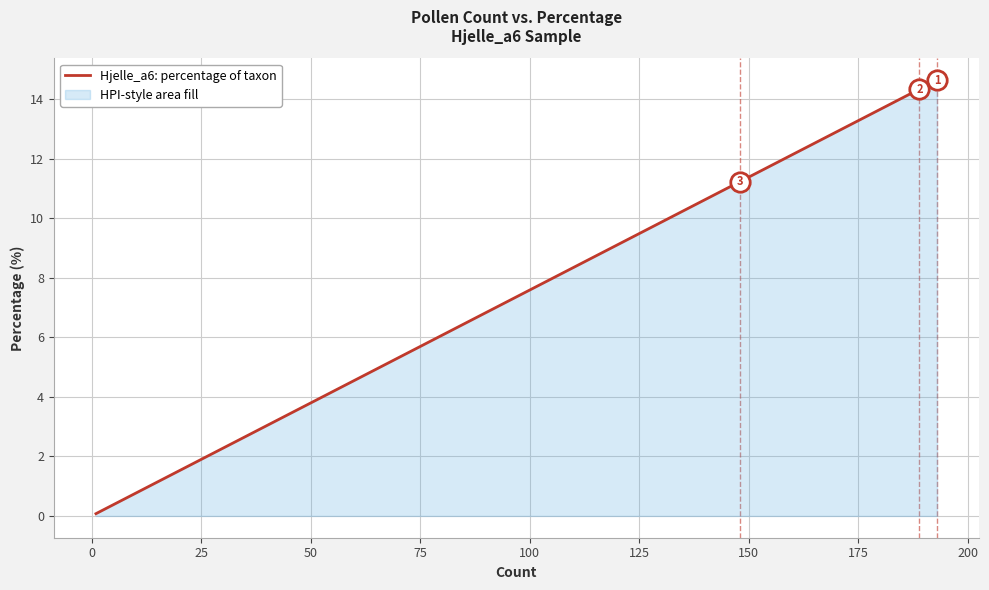

What is the smallest value displayed?

0.1